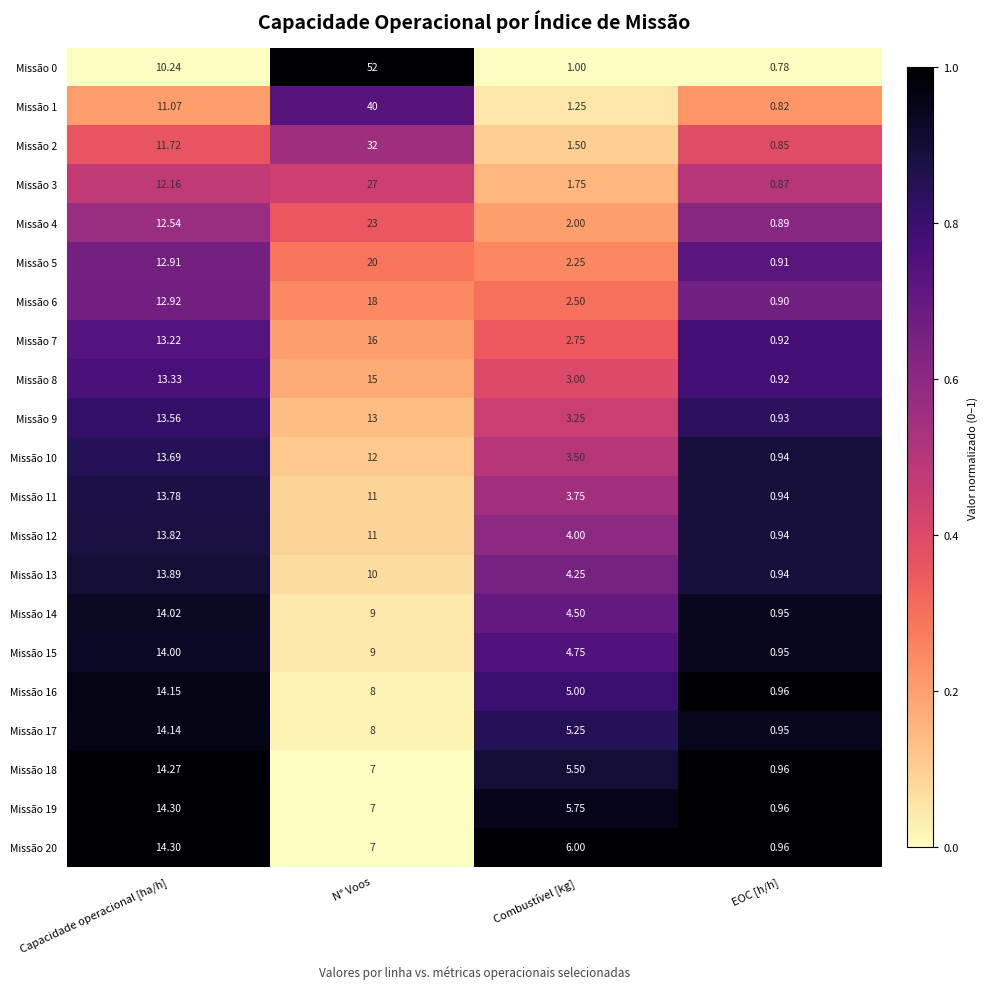

At which label does Missão 1 reach its peak?

N° Voos